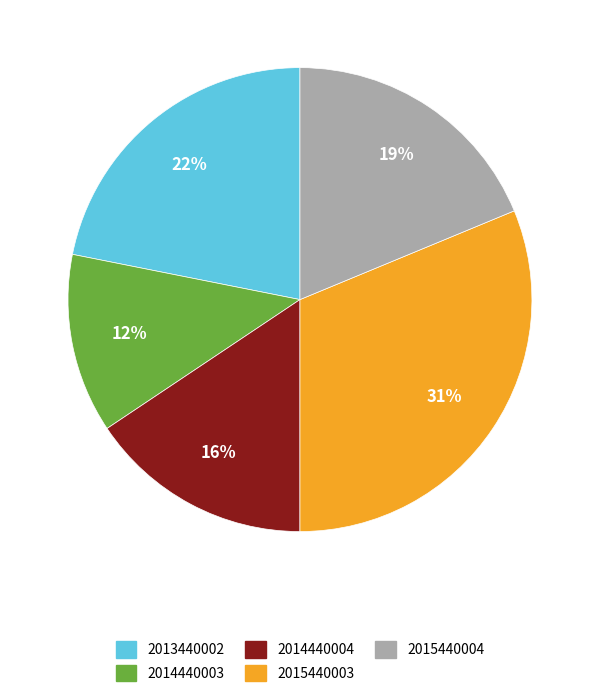

What percentage is the 2014440004 slice, to the nearest percent?

16%